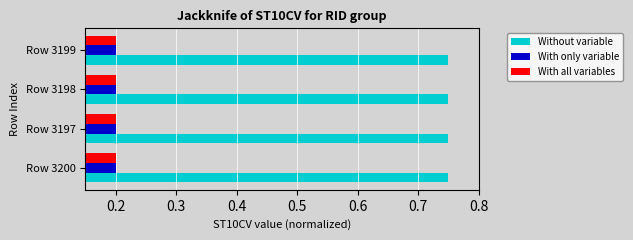

Which series has the largest total across all categories?

Without variable